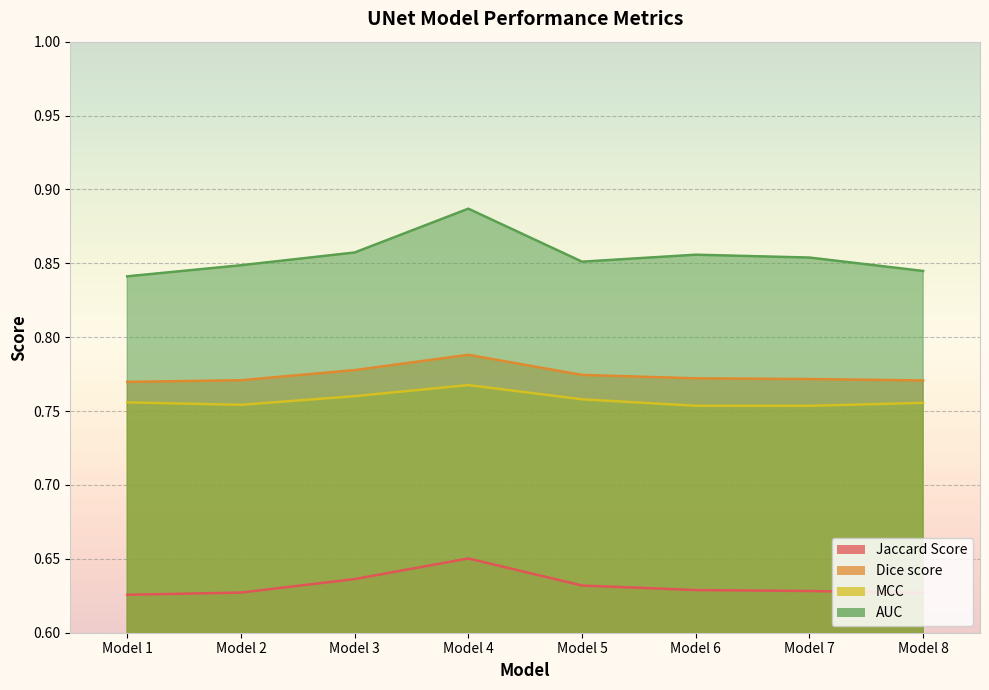

How many interior local valleys does the MCC series have?

2